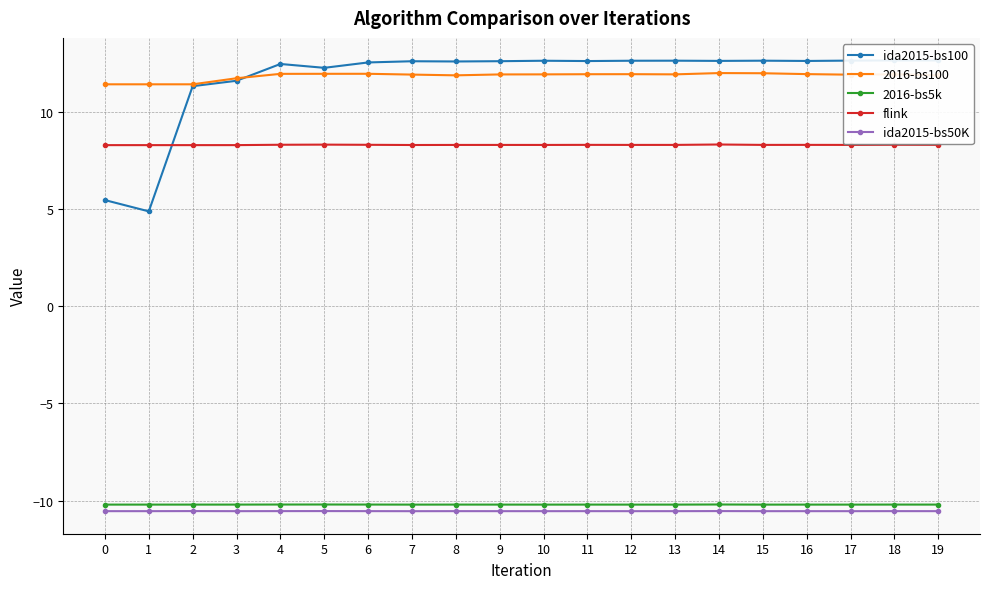

Where is the first local maximum for 2016-bs5k?

5